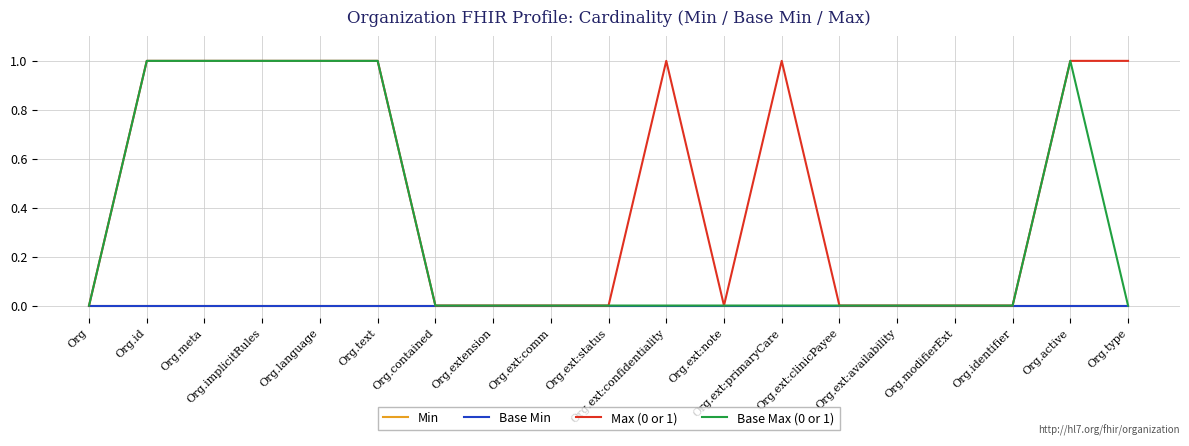

What is the label of the 15th point from the right?

Org.language